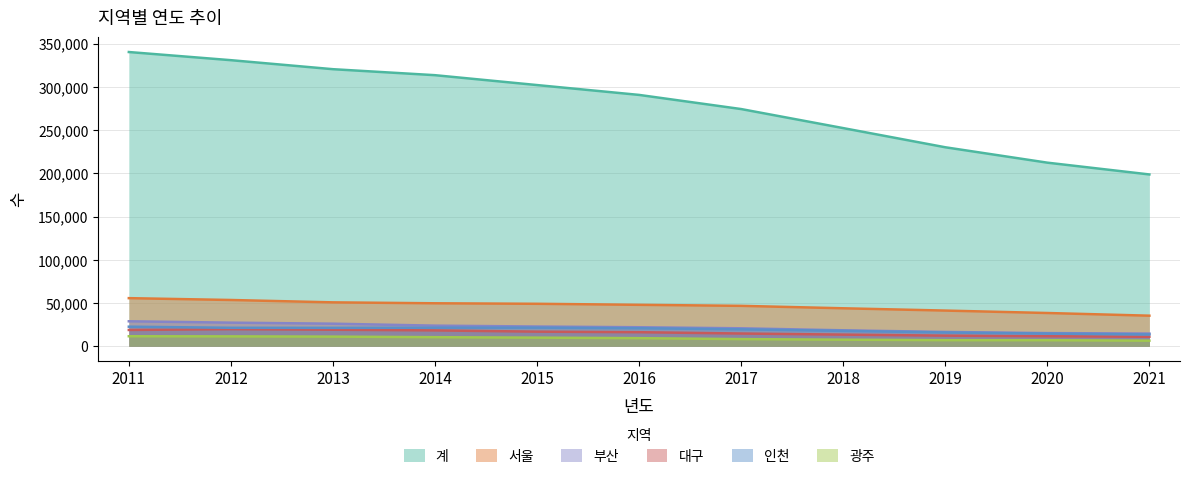

Where does the 부산 series first go above 21993?

2011